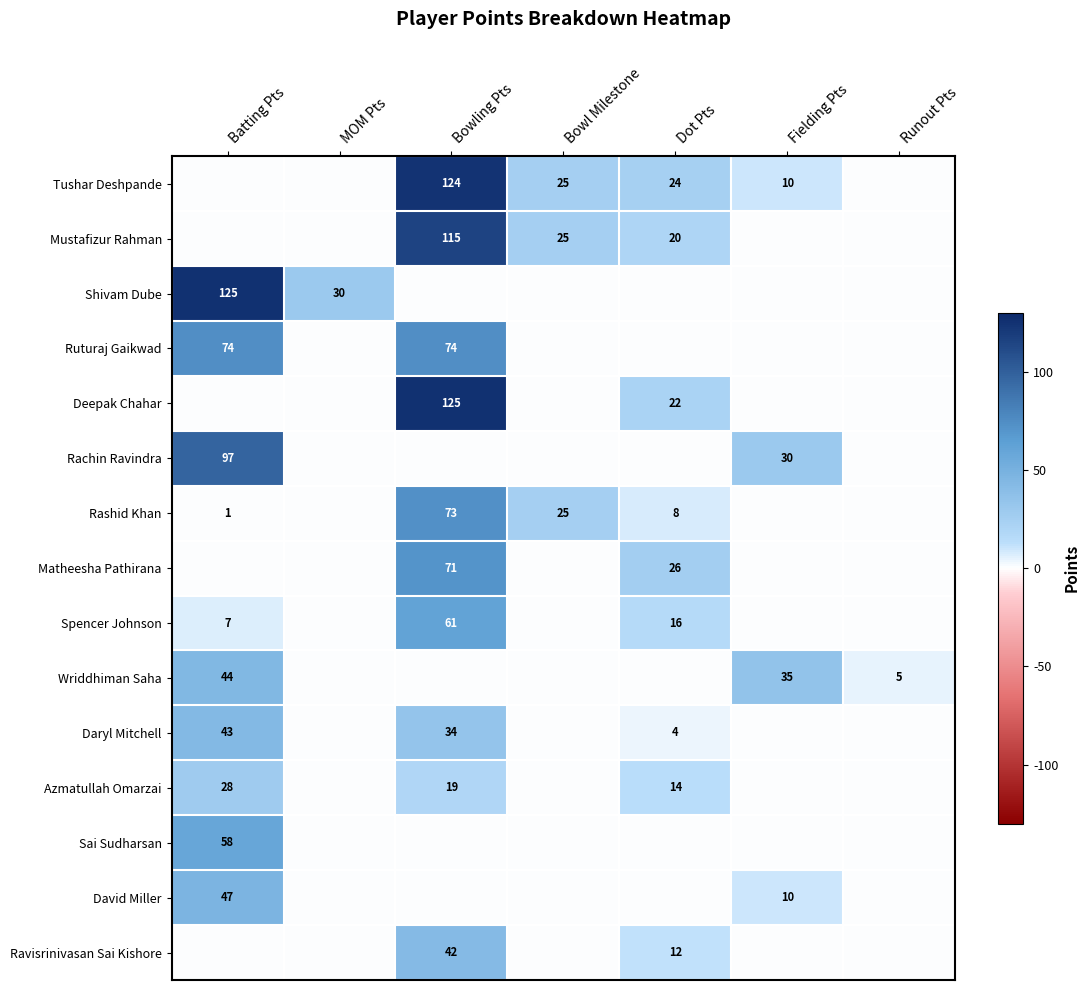

Count the number of data series in this chart.

15